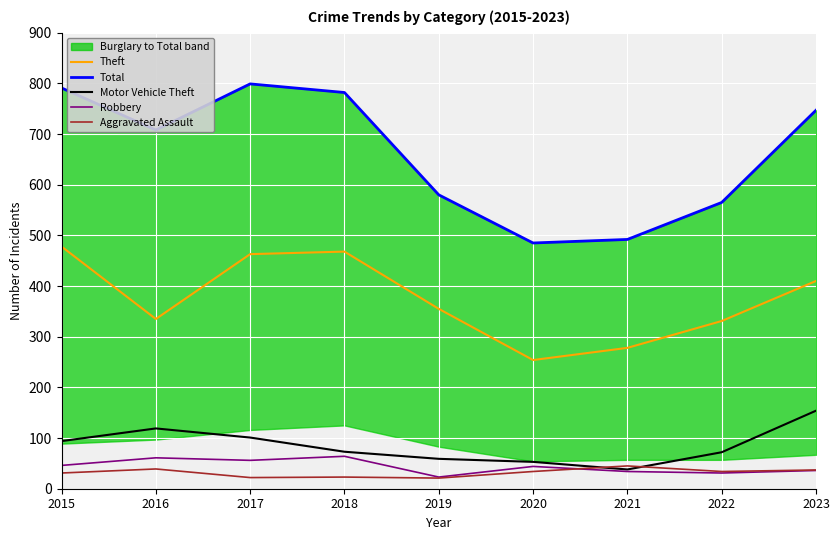

Between 2015 and 2016, which is larger?

2015